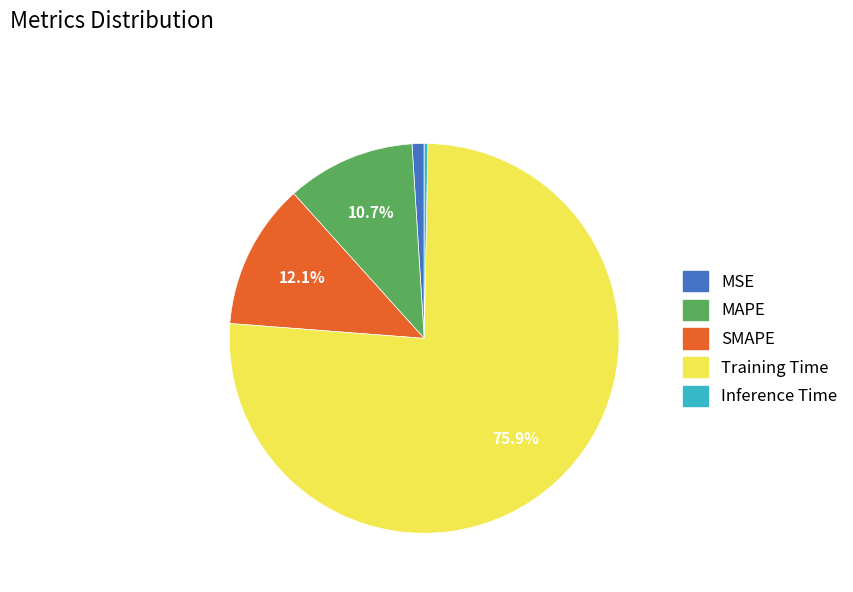

How many slices are in this pie chart?

5